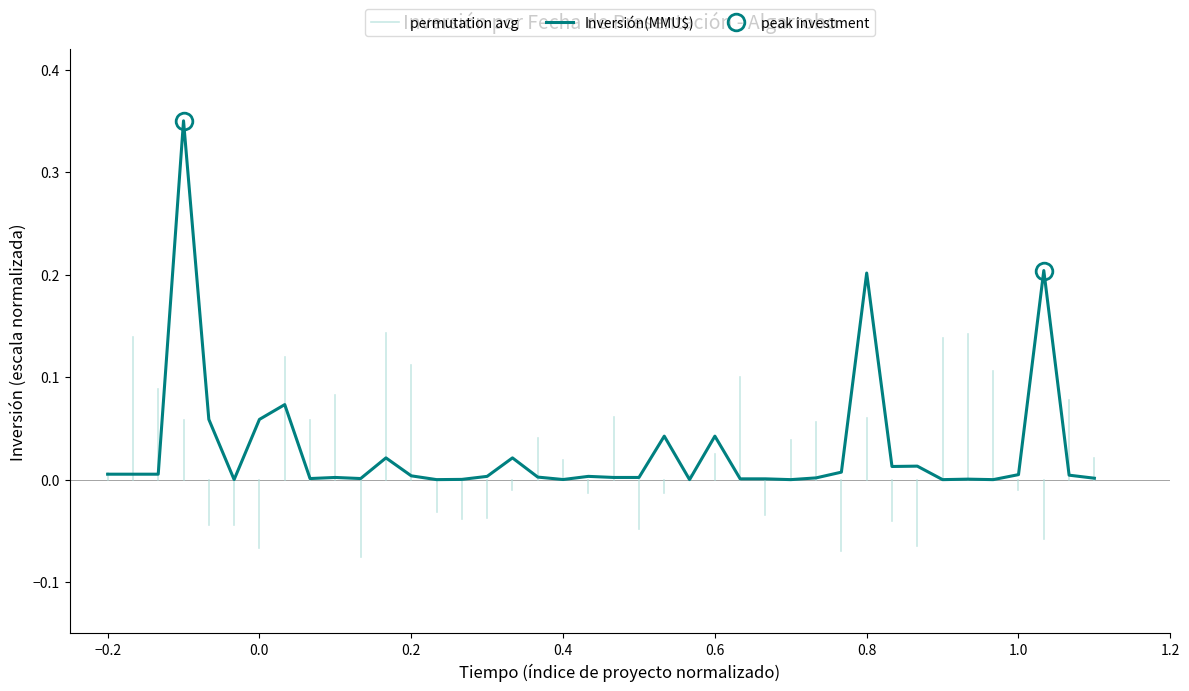

True or false: Inversión(MMU$) has a value of 0.0 at 0.4.

True